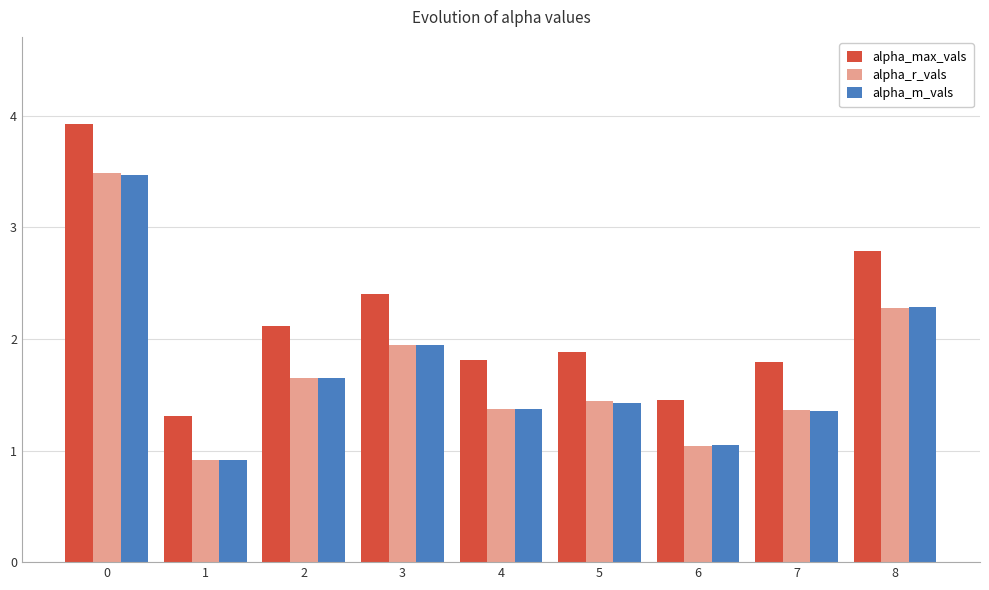

What is the sum of all alpha_max_vals values?

19.5